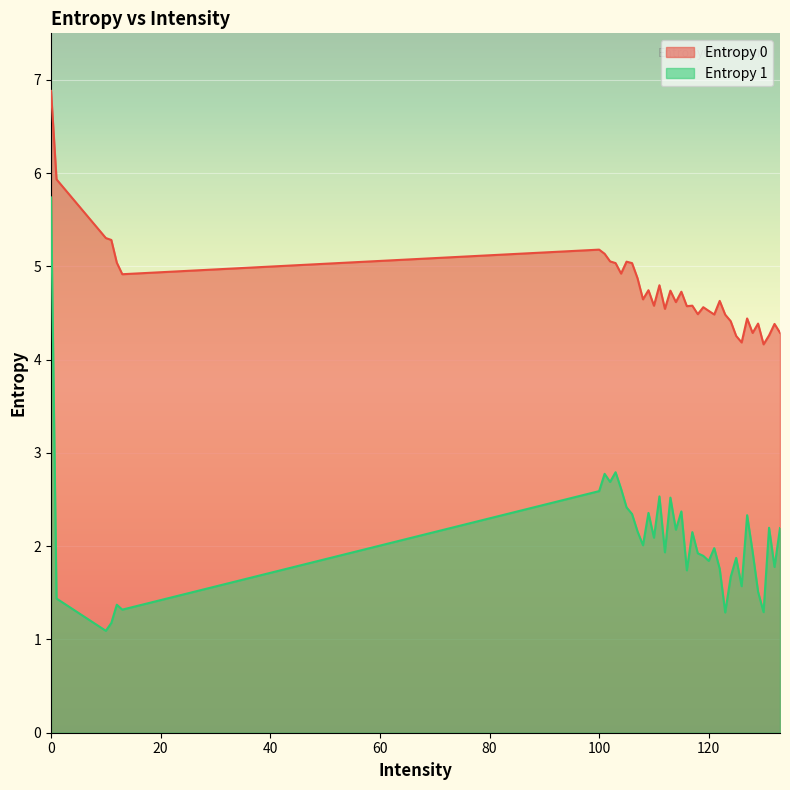

Which series changed the most between 122 and 127?

Entropy 1